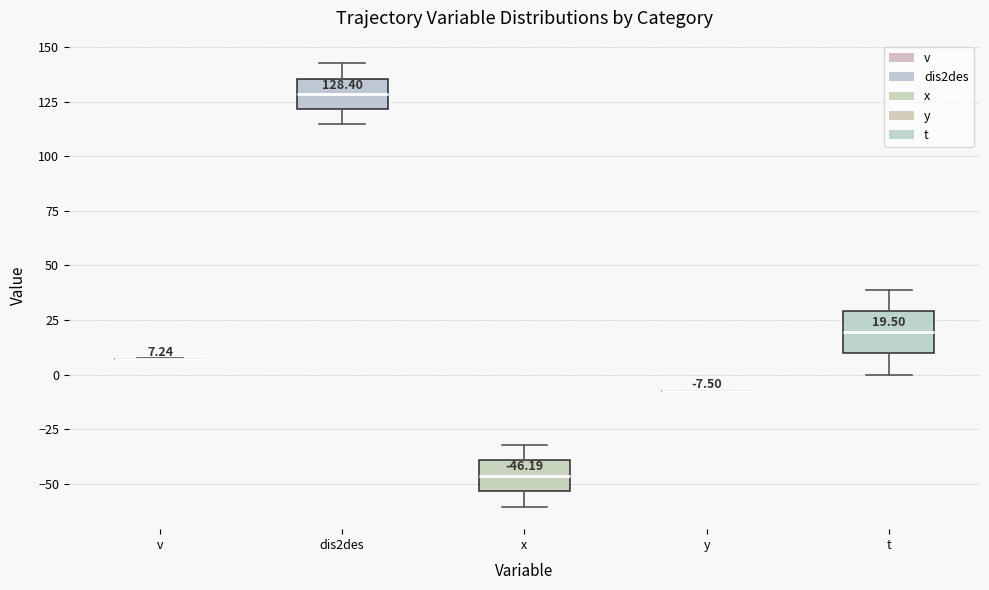

Which box is the tallest, from its lower edge to its upper edge?

t